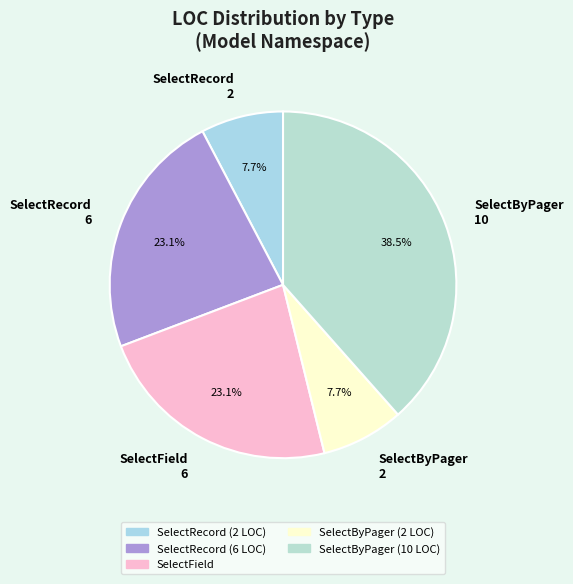

Is the sum of SelectByPager (10 LOC) and SelectByPager (2 LOC) greater than half?

No